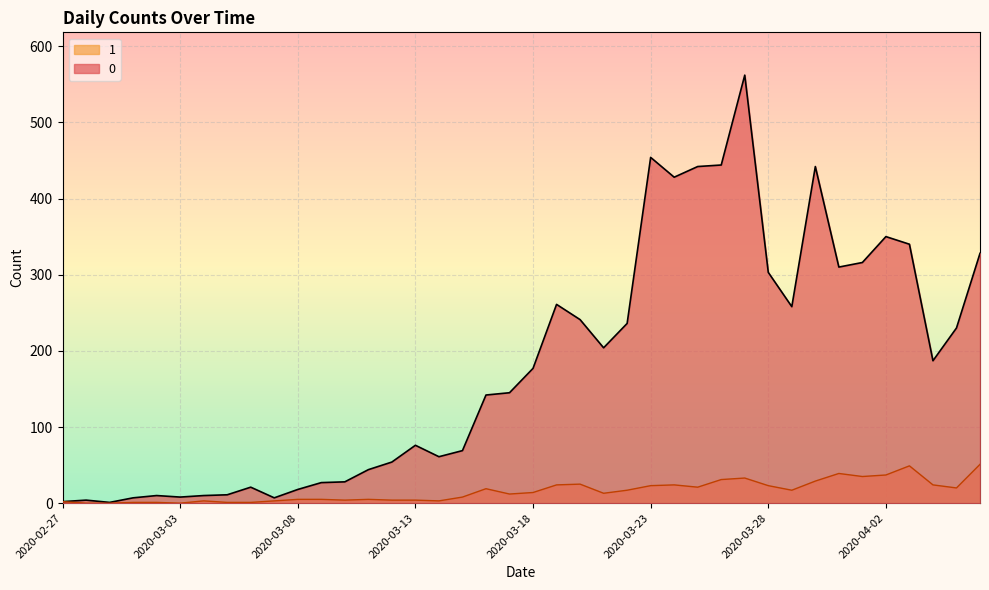

Which label corresponds to the smallest value in the chart?

2020-02-28